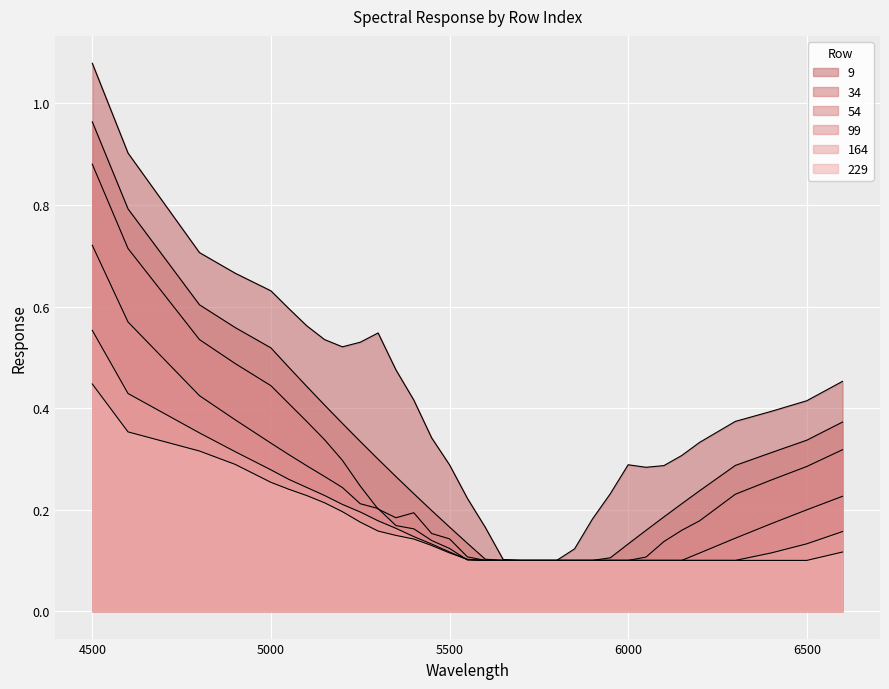

How many lines are shown in the chart?

6